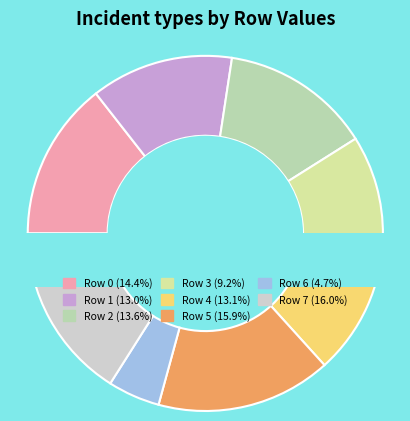

Does Row 1 represent more than half of the total?

No